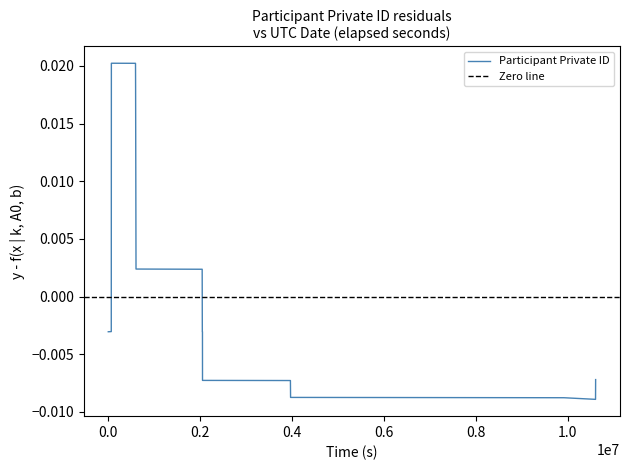

How many series are shown in this chart?

1